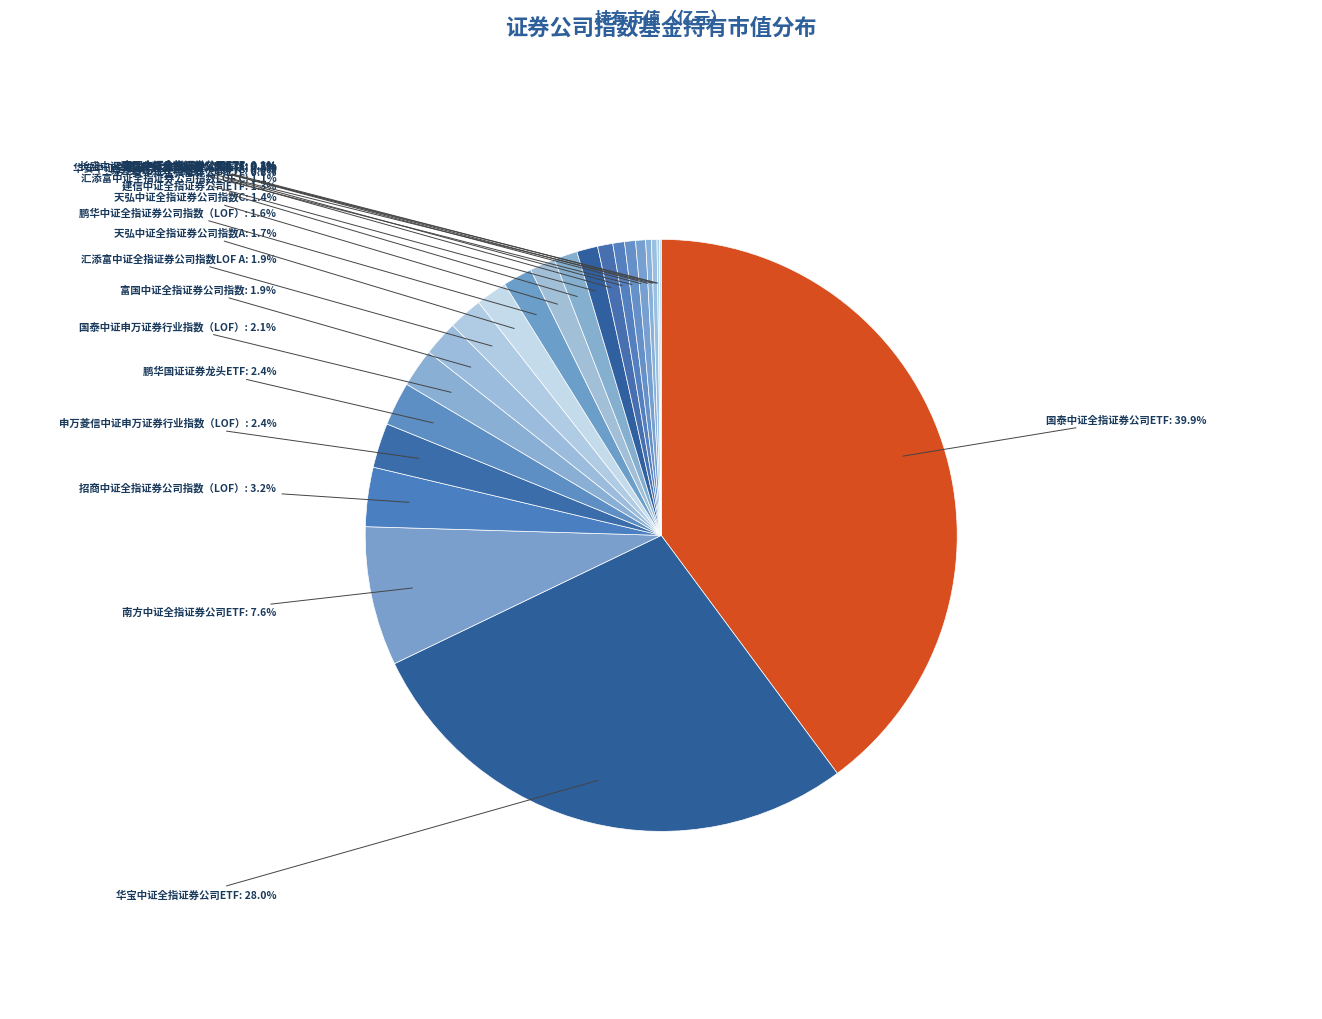

What portion of the pie excludes 天弘中证全指证券公司ETF?

99.5%